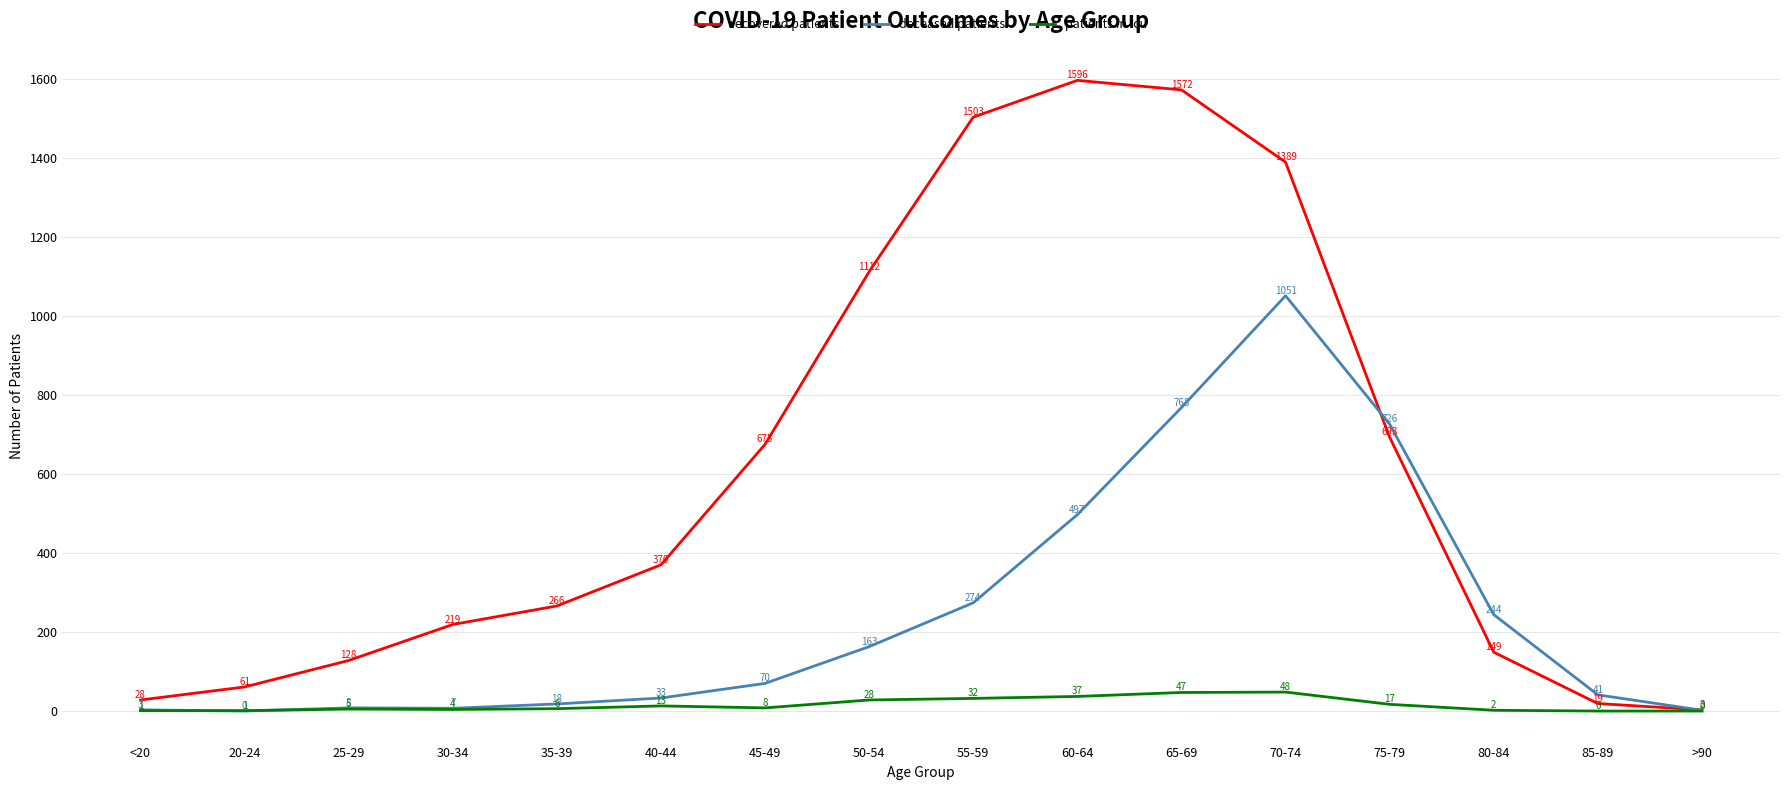

At which category does the chart reach its peak across all series?

60-64